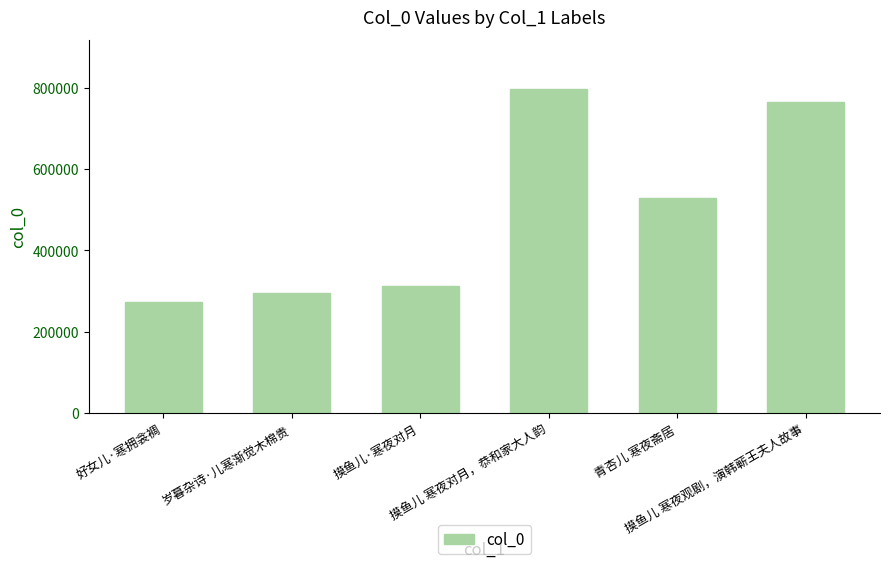

What is the label of the 2nd bar from the right?

青杏儿 寒夜斋居